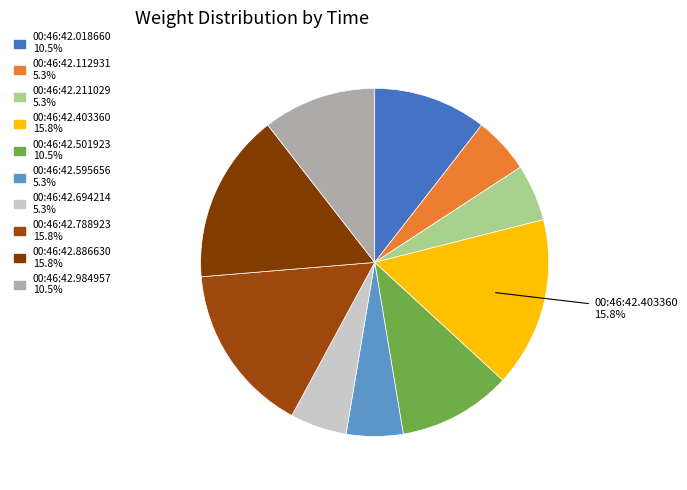

How many slices are in this pie chart?

10